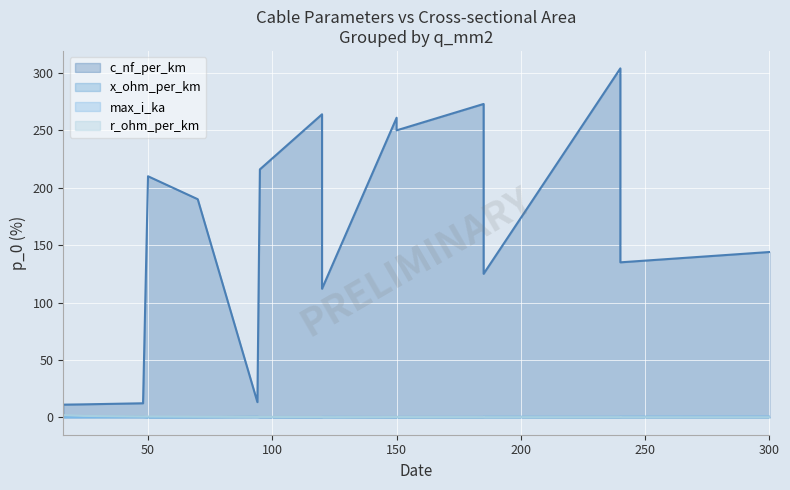

At which label does r_ohm_per_km reach its minimum?

300